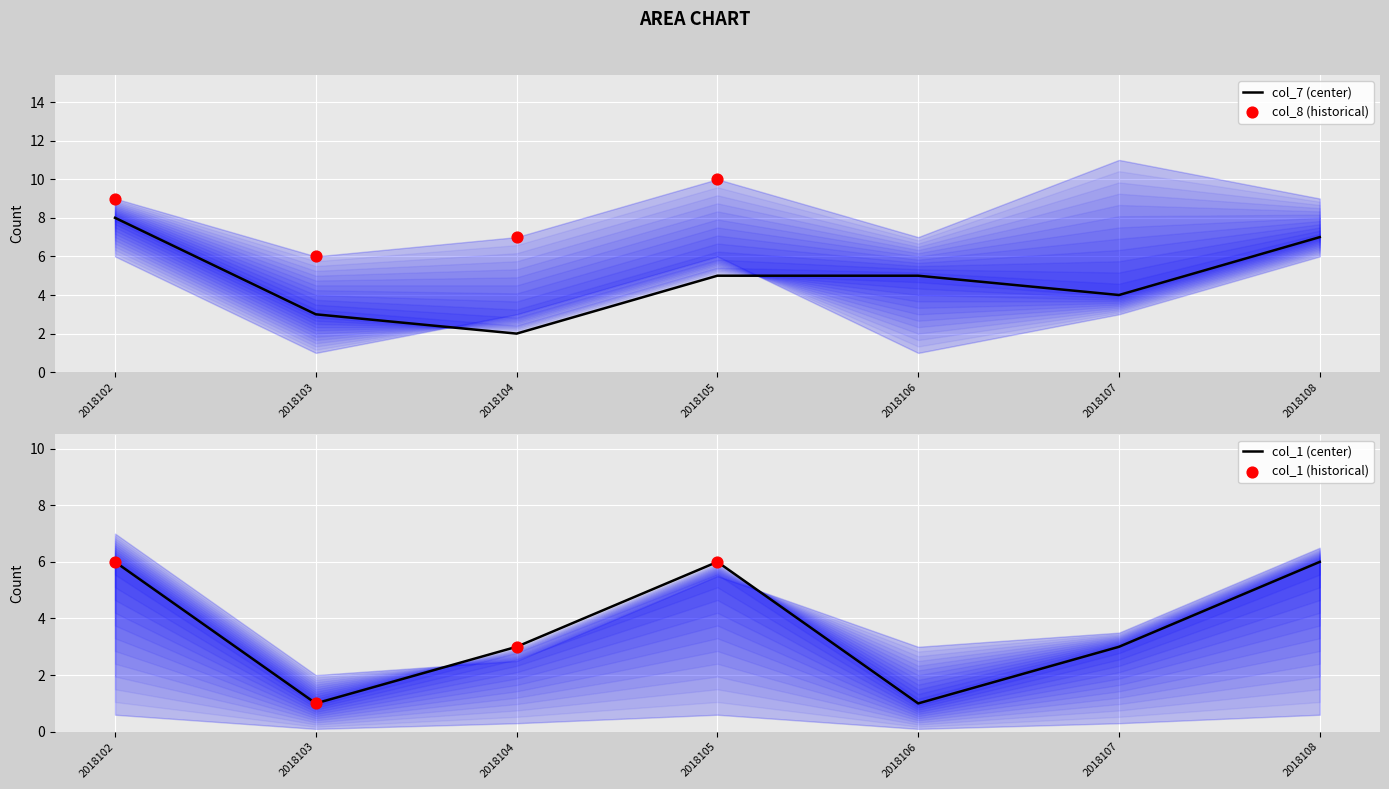

Which series has the largest Y range (max minus min)?

col_7